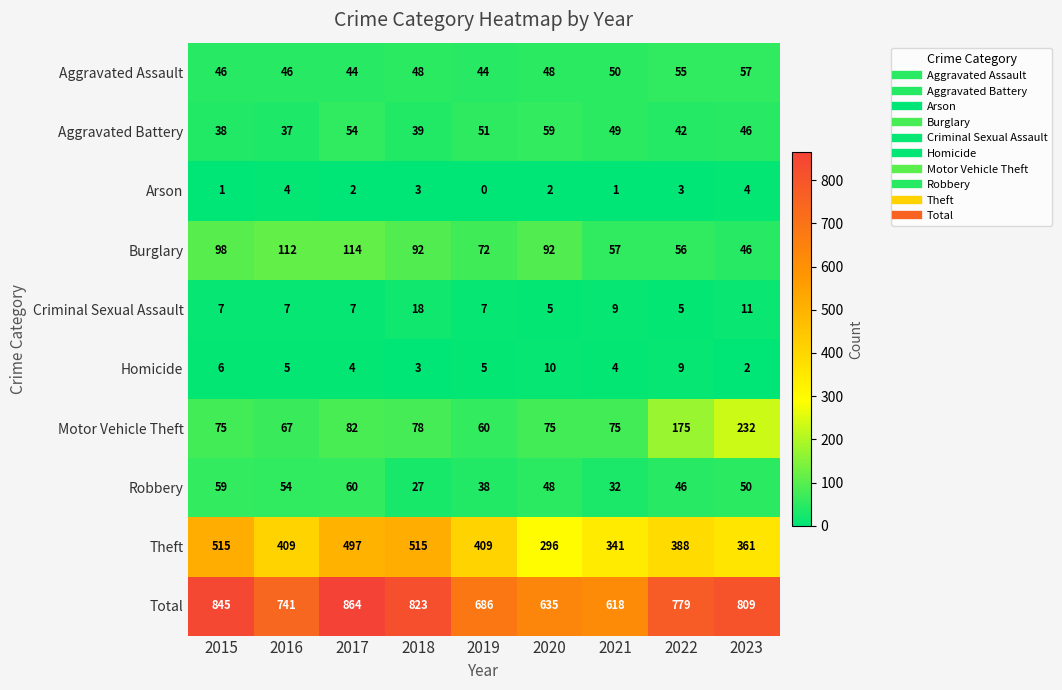

What is the average value of the Motor Vehicle Theft series?

102